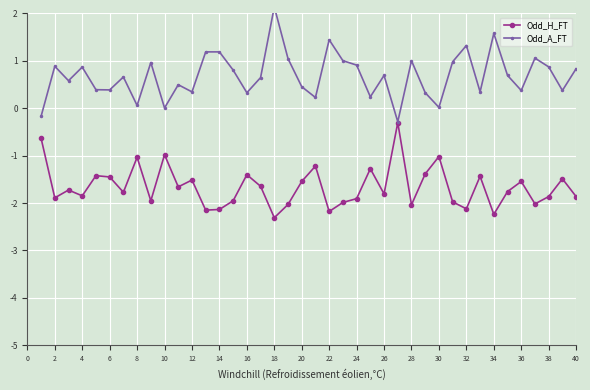

True or false: Odd_A_FT and Odd_H_FT cross at least once.

False